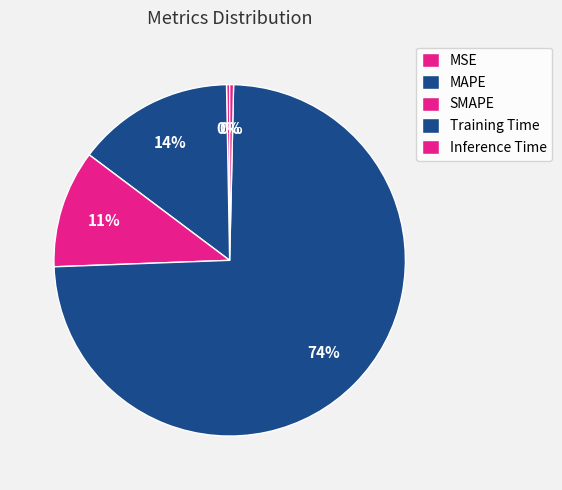

Rank the categories by value from highest to lowest.

Training Time, MAPE, SMAPE, Inference Time, MSE